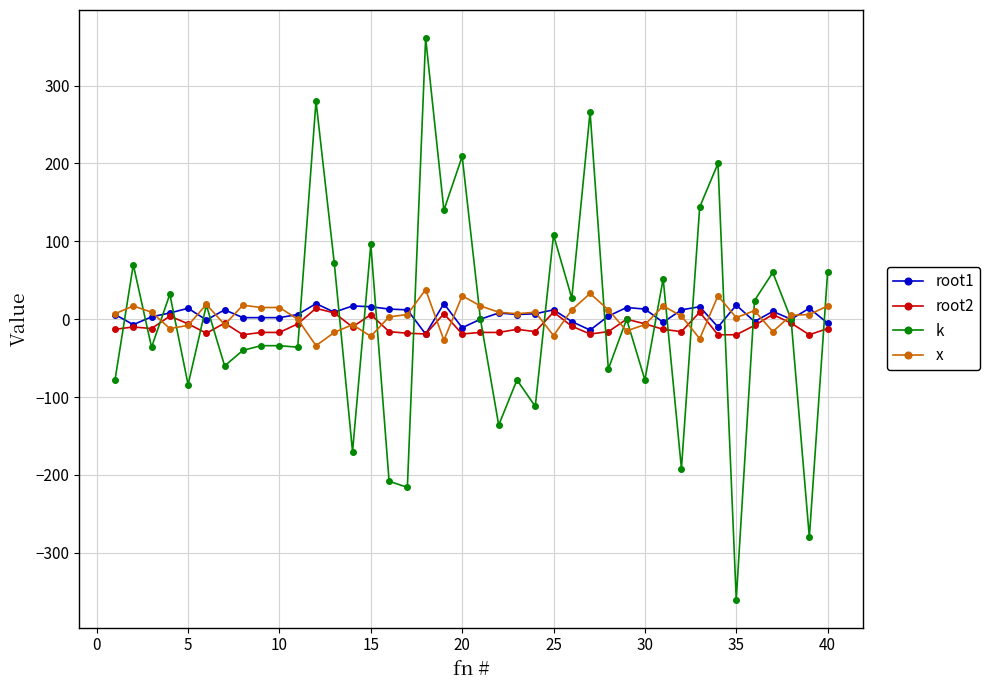

What is the minimum value for k?

-360